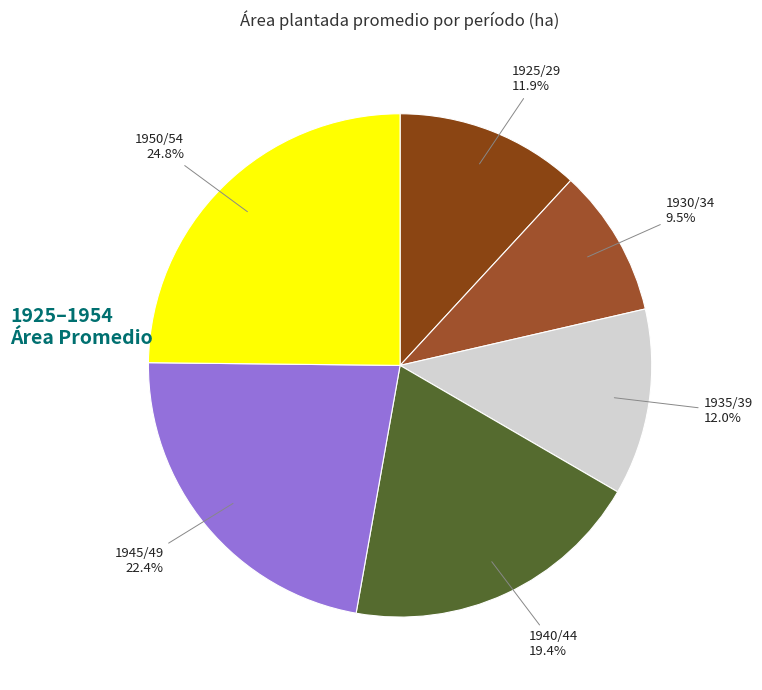

To the nearest percent, what is the average slice percentage?

17%